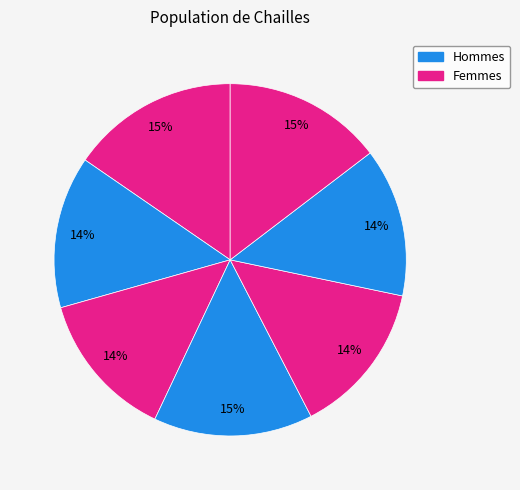

Count the number of slices in the pie.

7